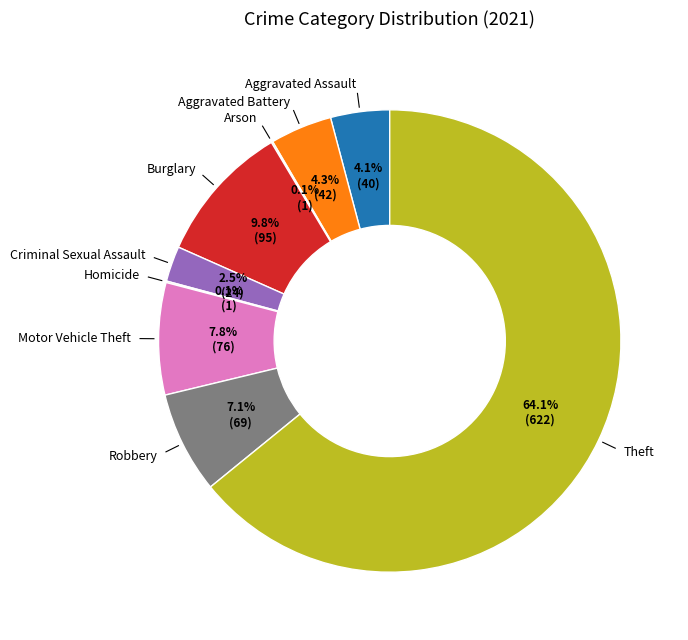

What is the largest slice in the pie chart?

Theft